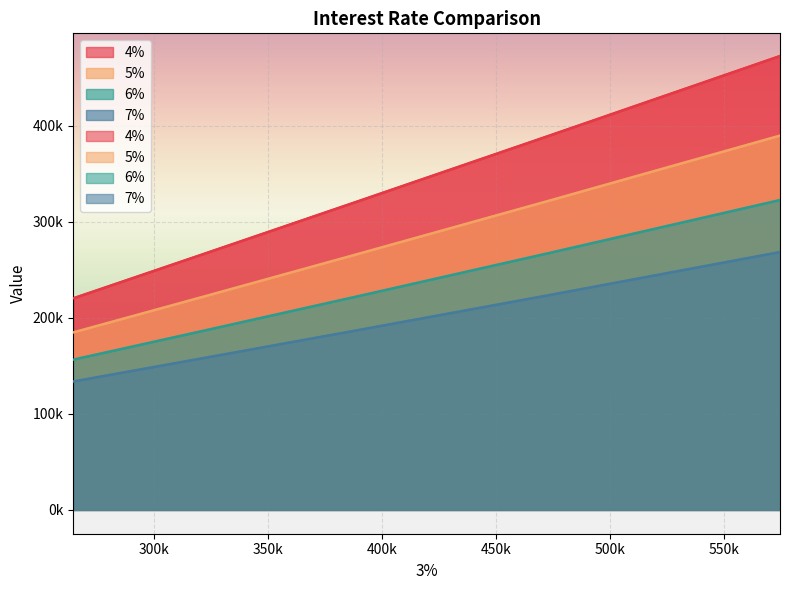

True or false: 4% has a value of 321474.4 at 389725.3899023259.

True